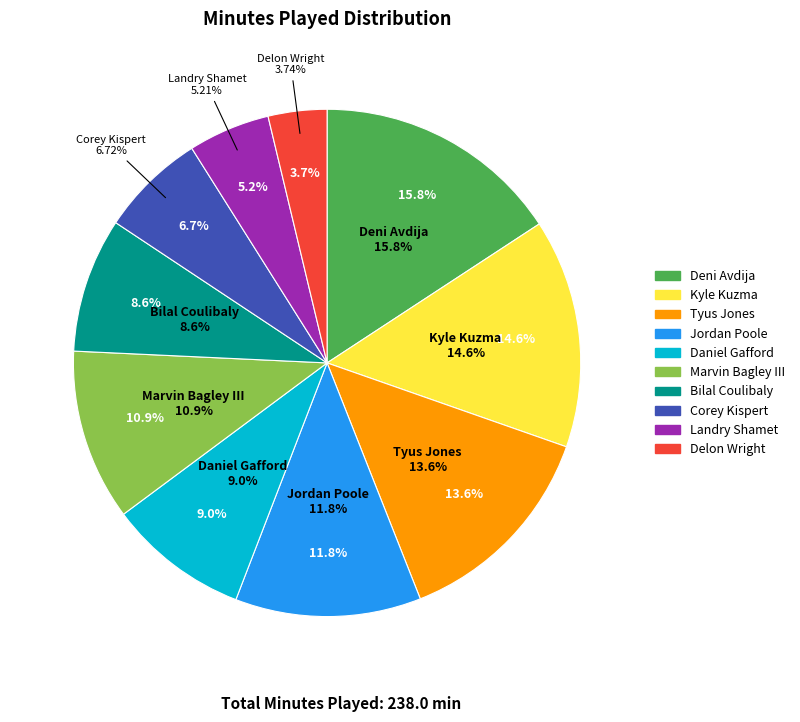

What percentage is NOT represented by Landry Shamet?

94.8%